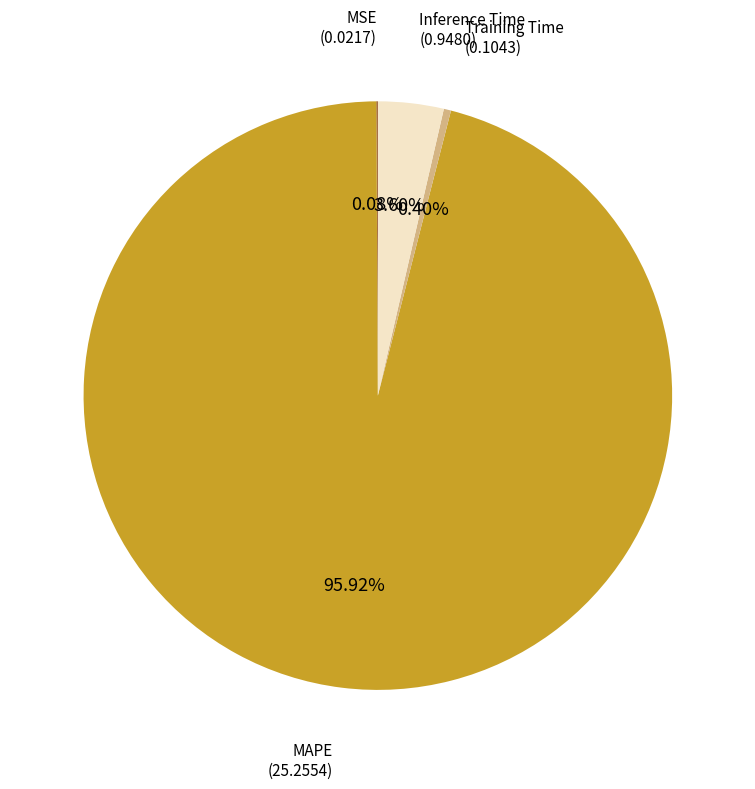

Is there any slice that represents more than half of the pie?

Yes